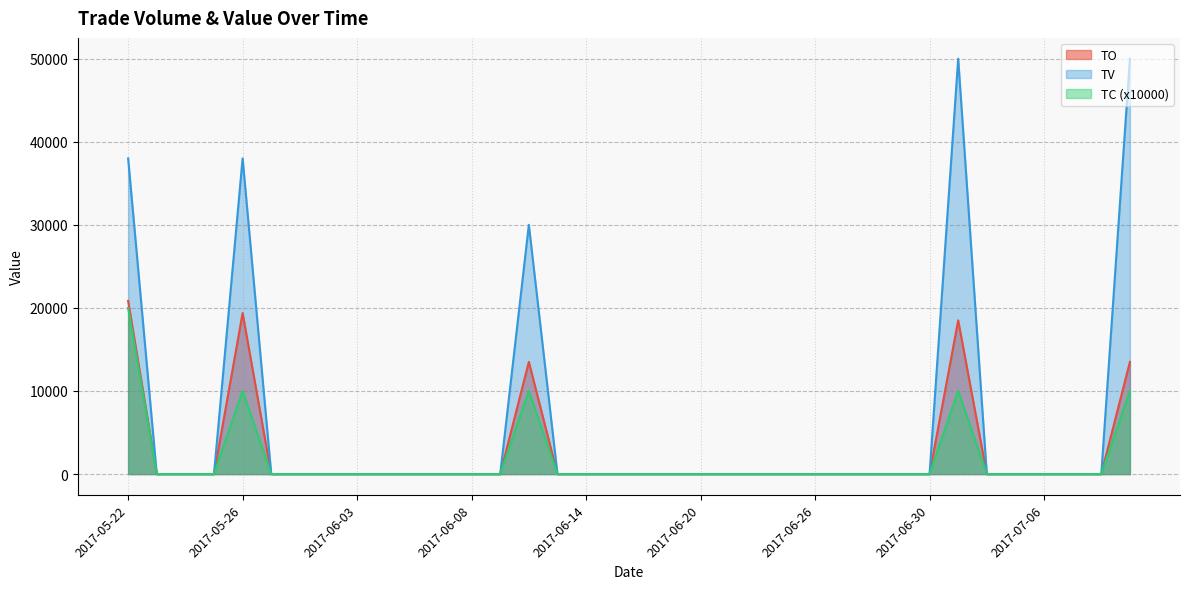

What are all the series names shown in the legend?

TO, TV, TC (x10000)